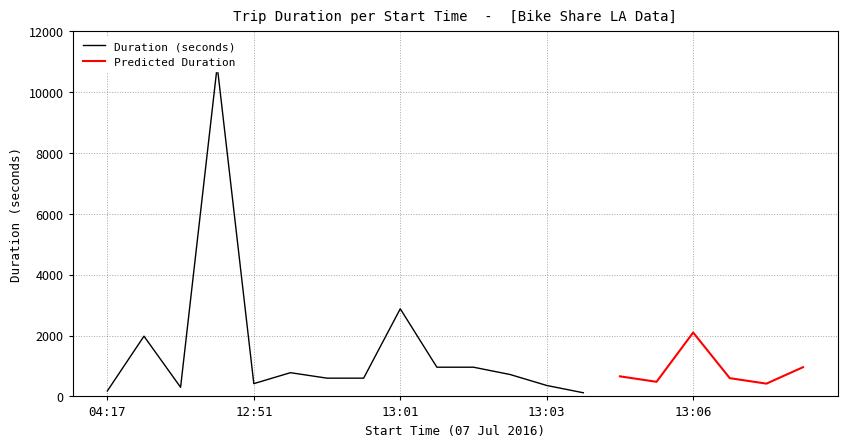

True or false: Predicted Duration and Duration cross at least once.

False